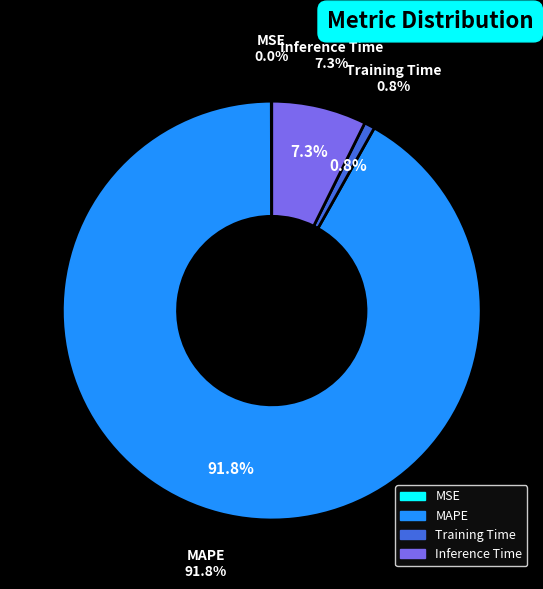

The Inference Time slice represents 7% of the pie. True or false?

True